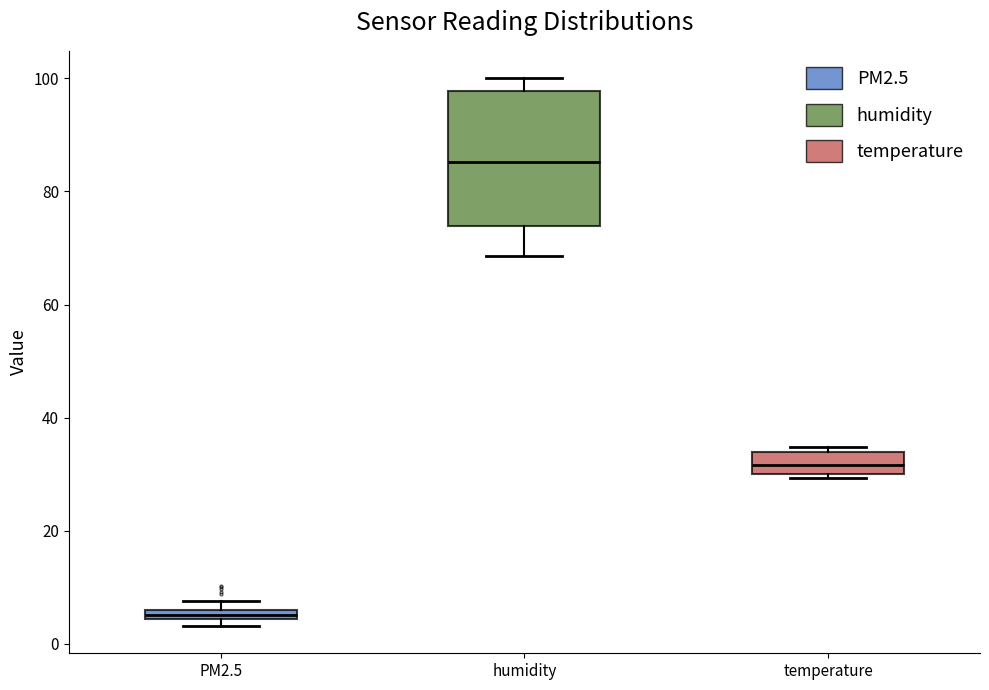

Where is the upper edge of the box for temperature on the y-axis? The values are not printed on the chart, so give them approximately, as read against the axis.

34